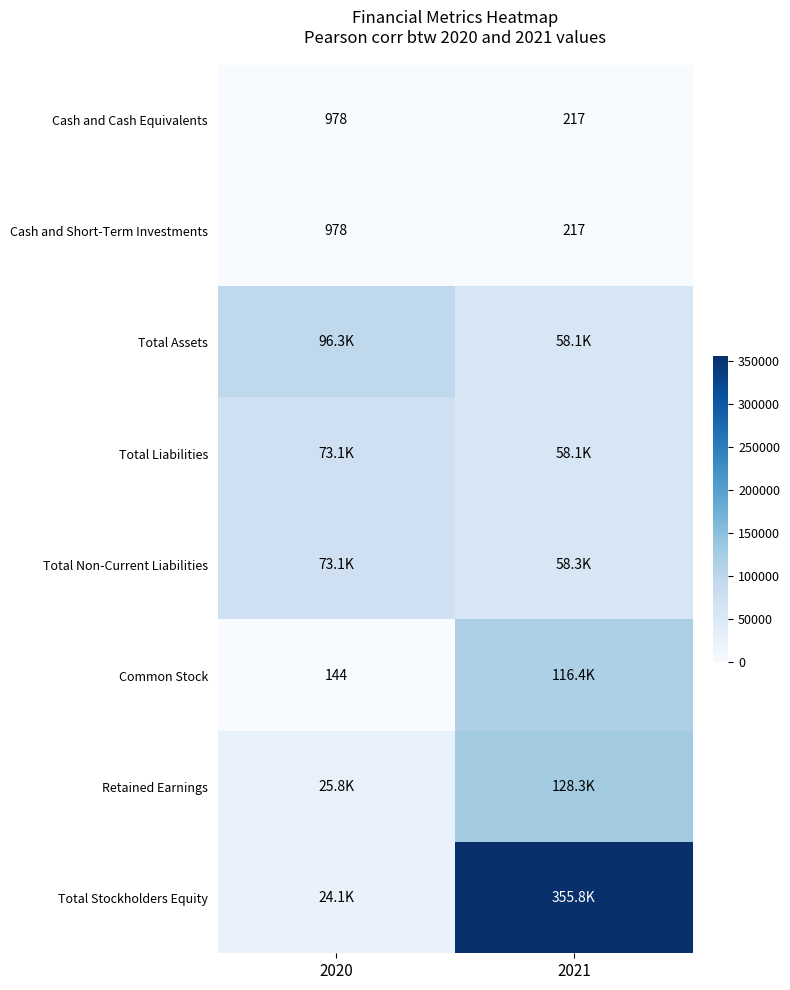

What is the lowest value of the Cash and Short-Term Investments series?

217